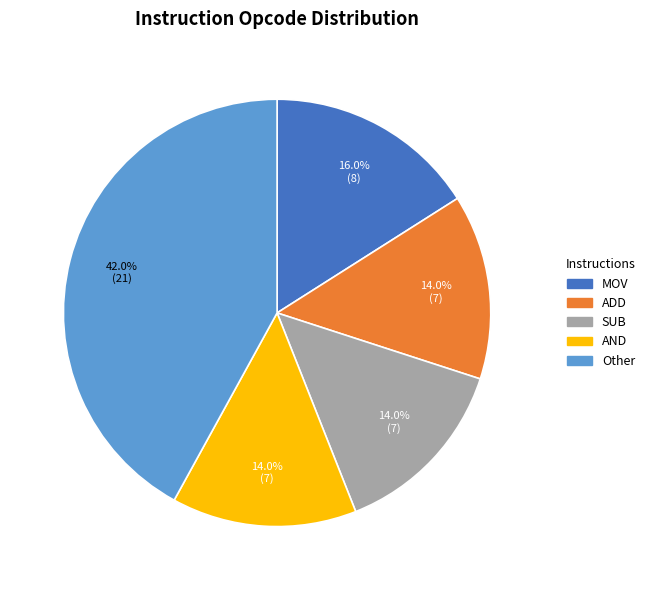

Is there any slice that represents more than half of the pie?

No